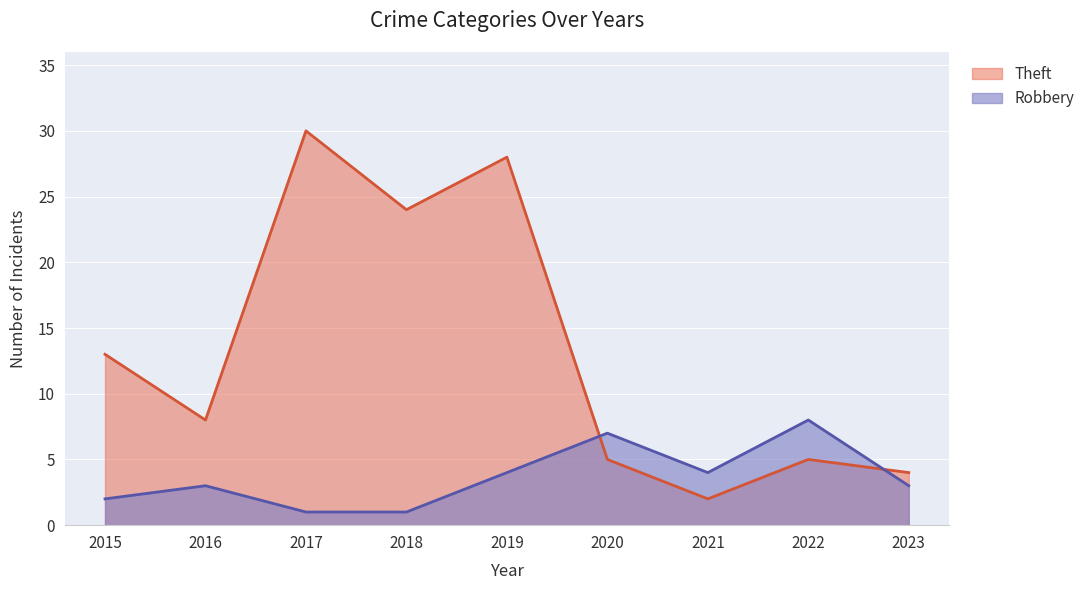

Which series has the largest range (max minus min)?

Theft